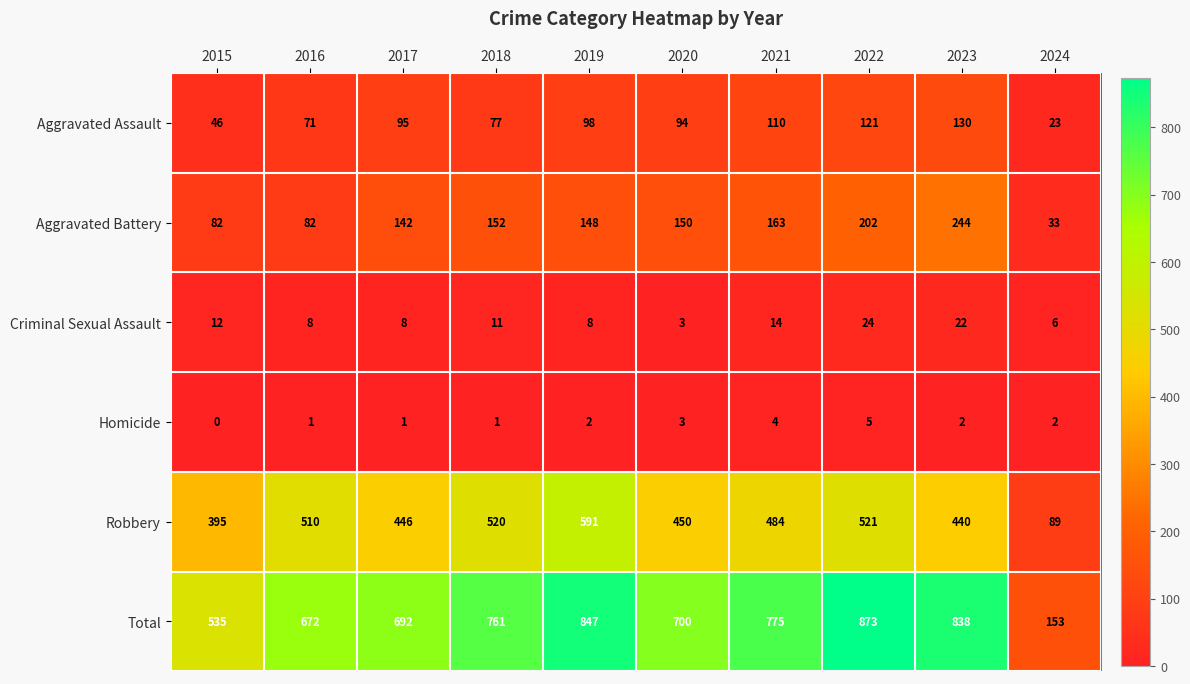

Rank the series by their maximum value, from lowest to highest.

Homicide, Criminal Sexual Assault, Aggravated Assault, Aggravated Battery, Robbery, Total